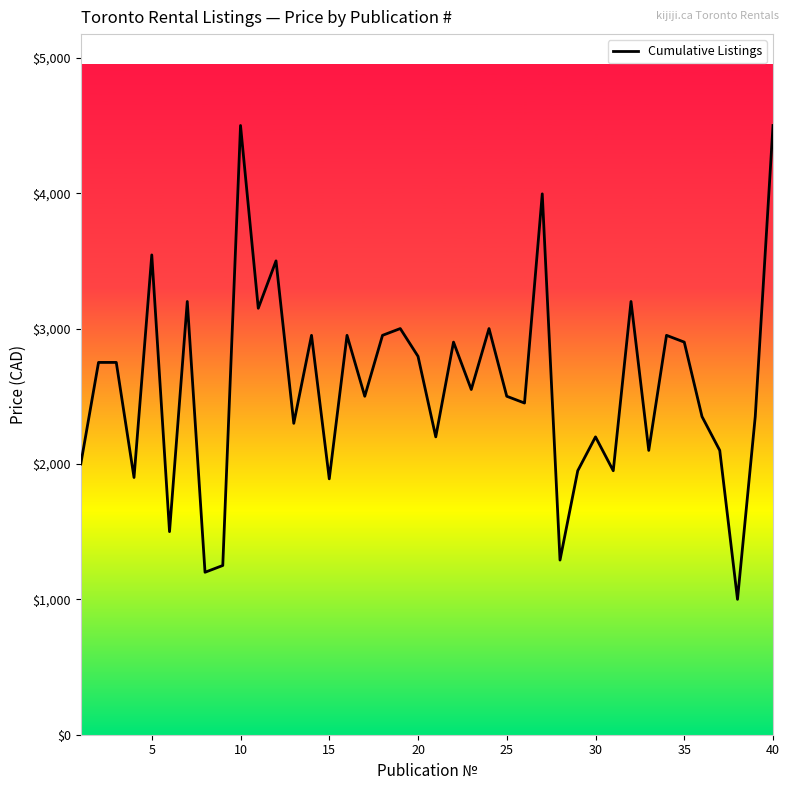

What is the difference between the maximum and minimum values?

3500